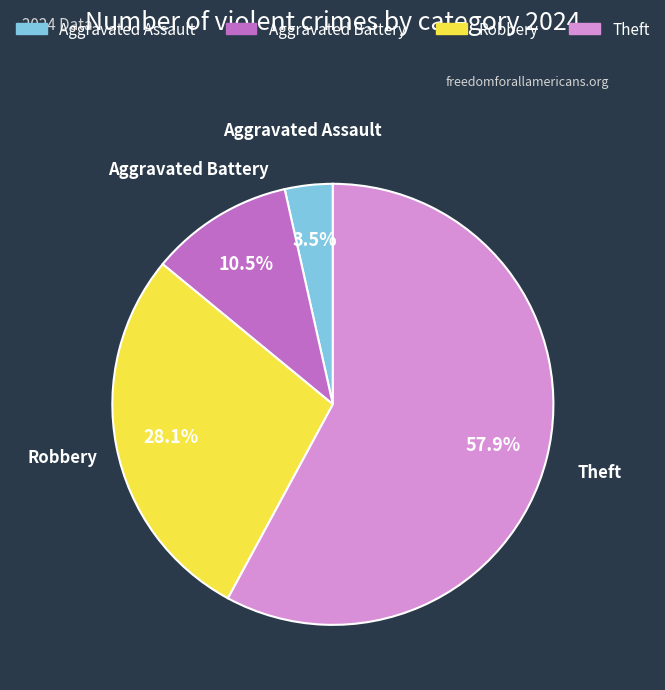

Does any single category account for the majority?

Yes